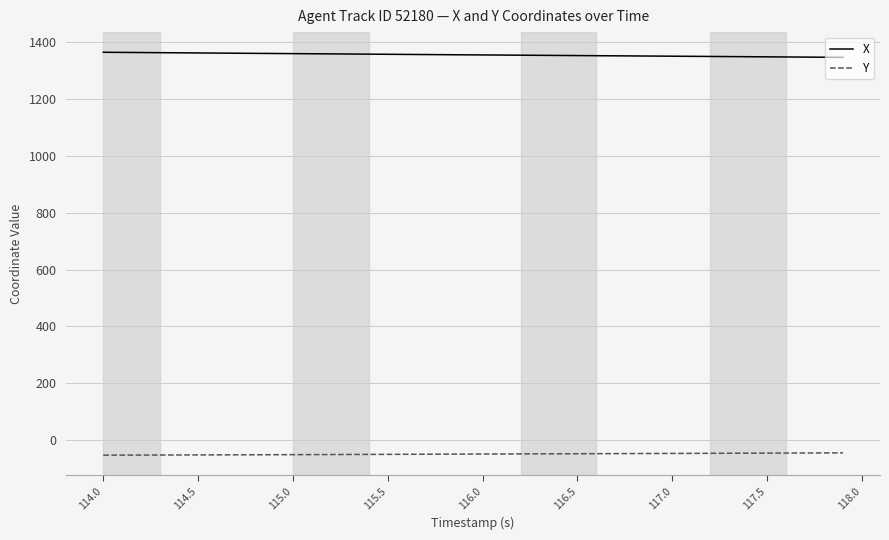

True or false: X and Y intersect in this chart.

False